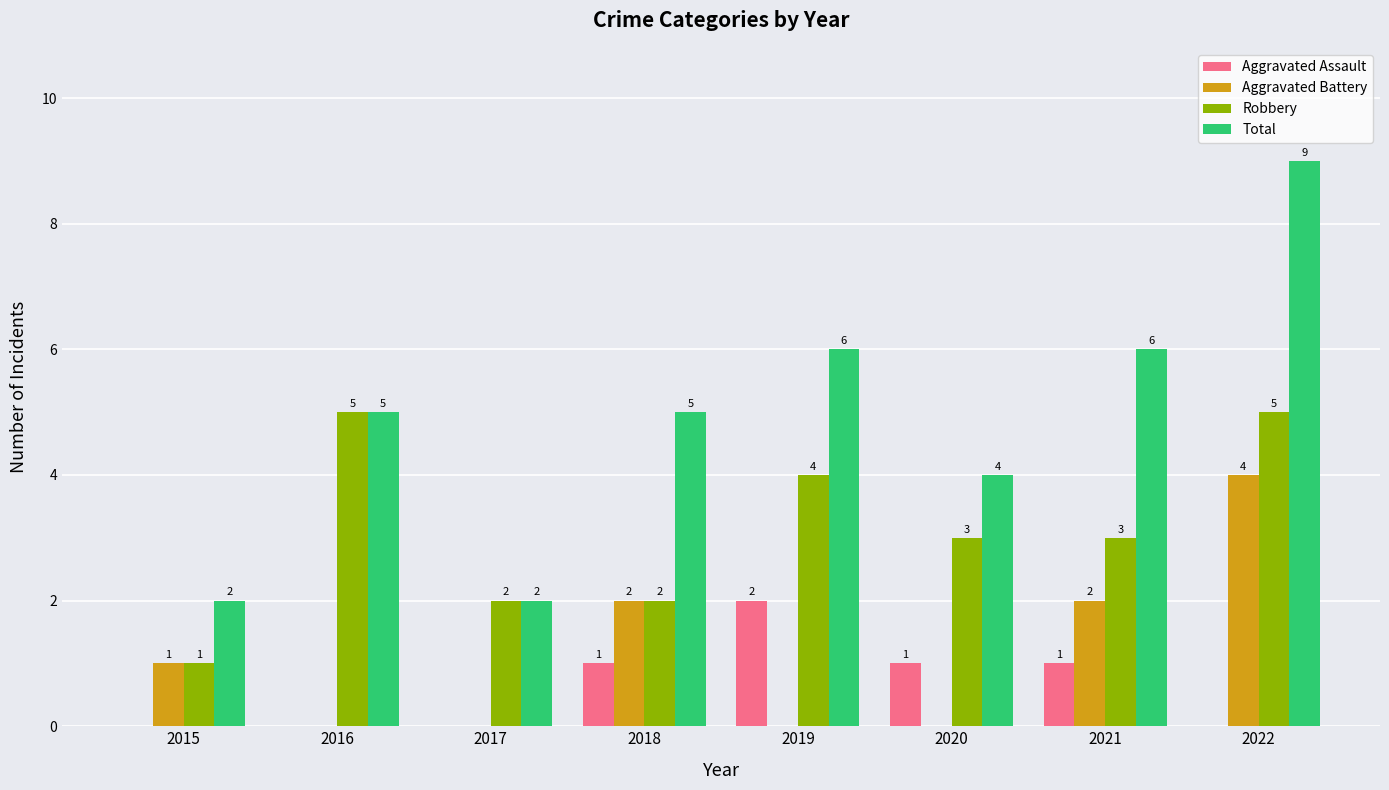

What is the approximate value of Total at 2020?

4